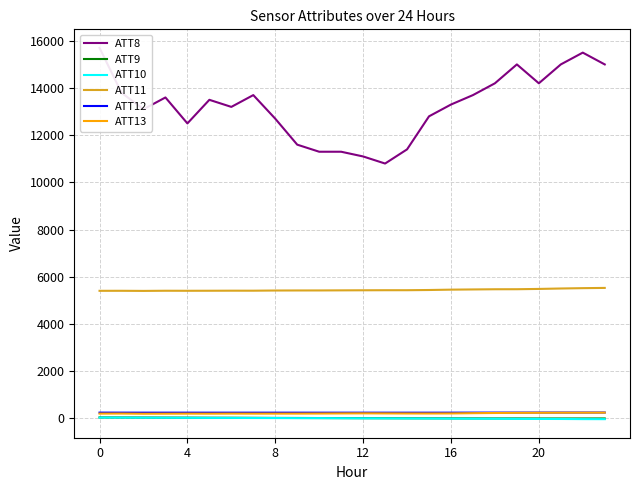

True or false: ATT12 and ATT13 cross at least once.

False